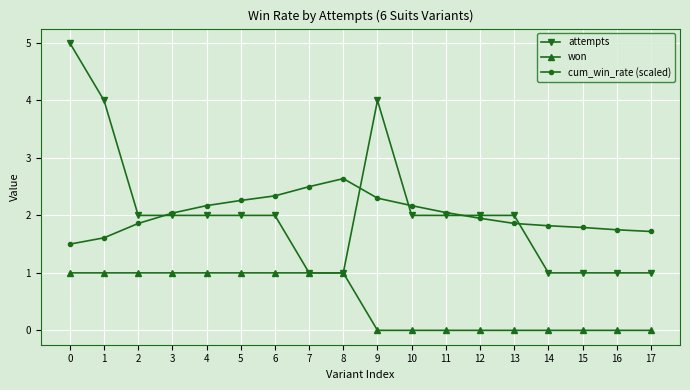

What is the value of the cum_win_rate (scaled) point at the 4th from the left?

2.0